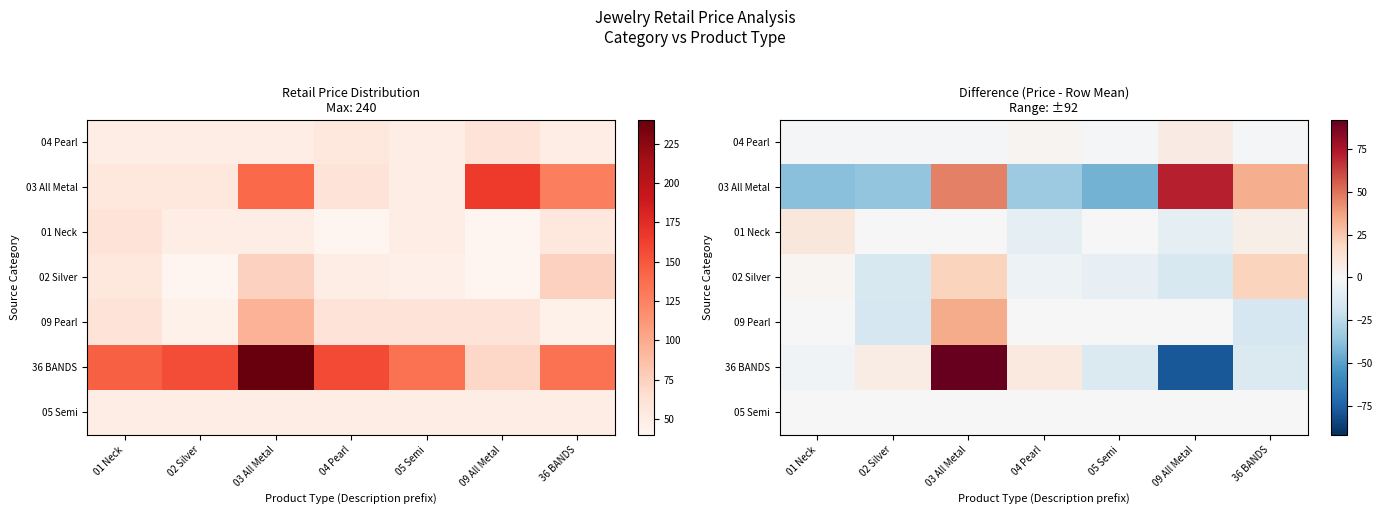

True or false: 04 Pearl has a value of -2.1 at 01 Neck.

True